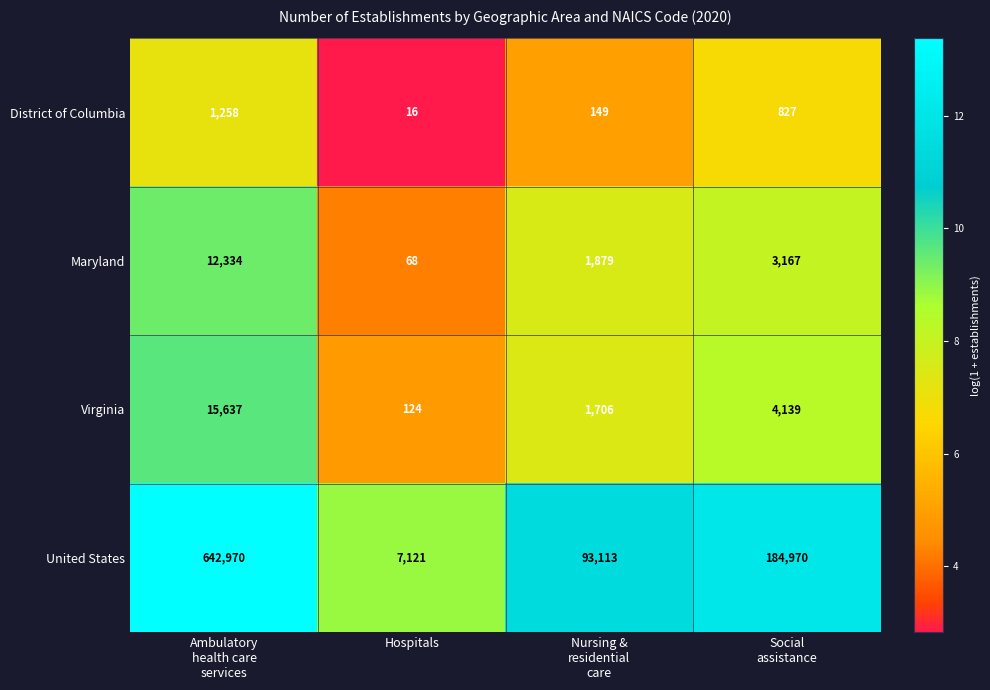

Between Hospitals and Nursing &
residential
care, which series saw the biggest shift?

United States